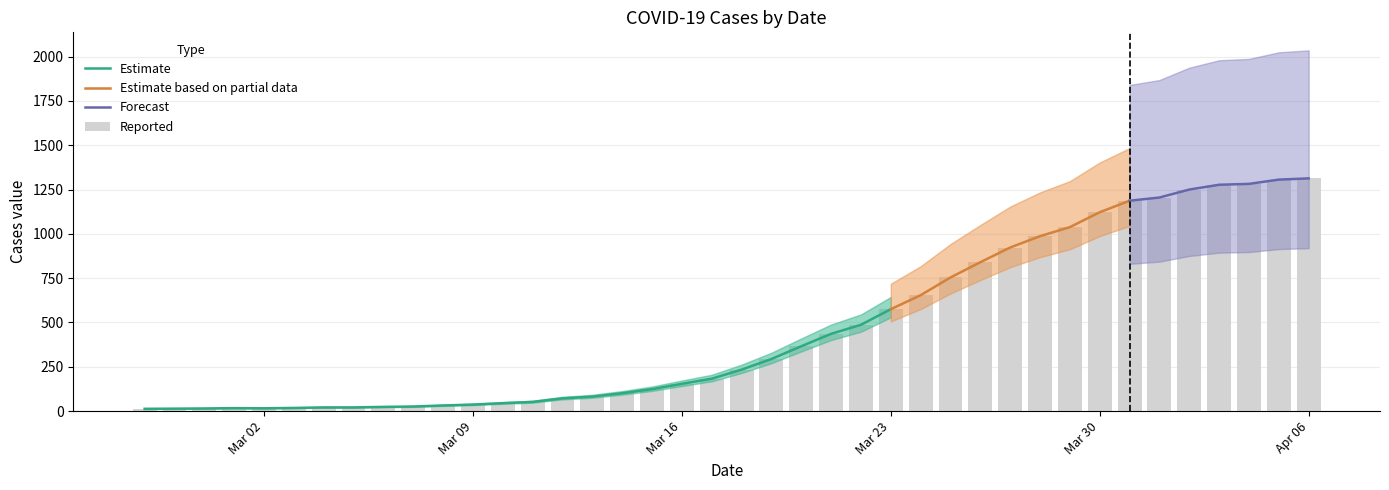

What is the ratio of the value at 2020-03-28 to the value at 2020-04-06?

0.8